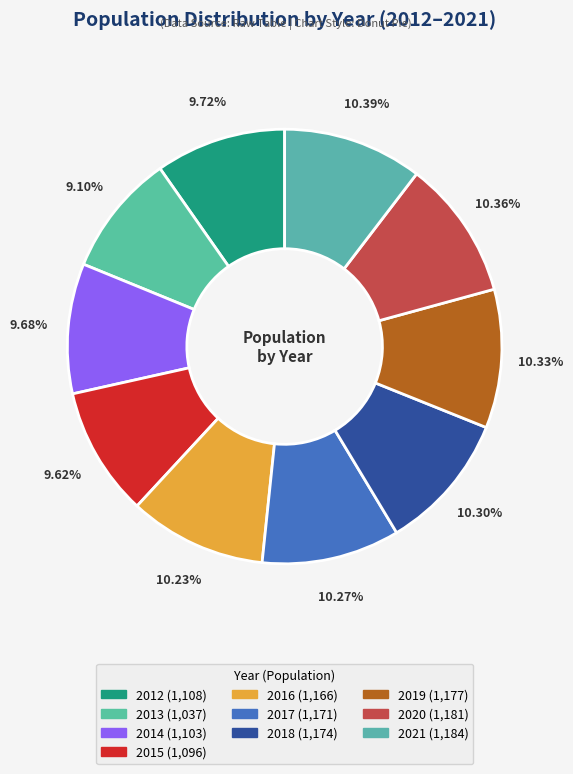

True or false: 2012 accounts for 4% of the total.

False